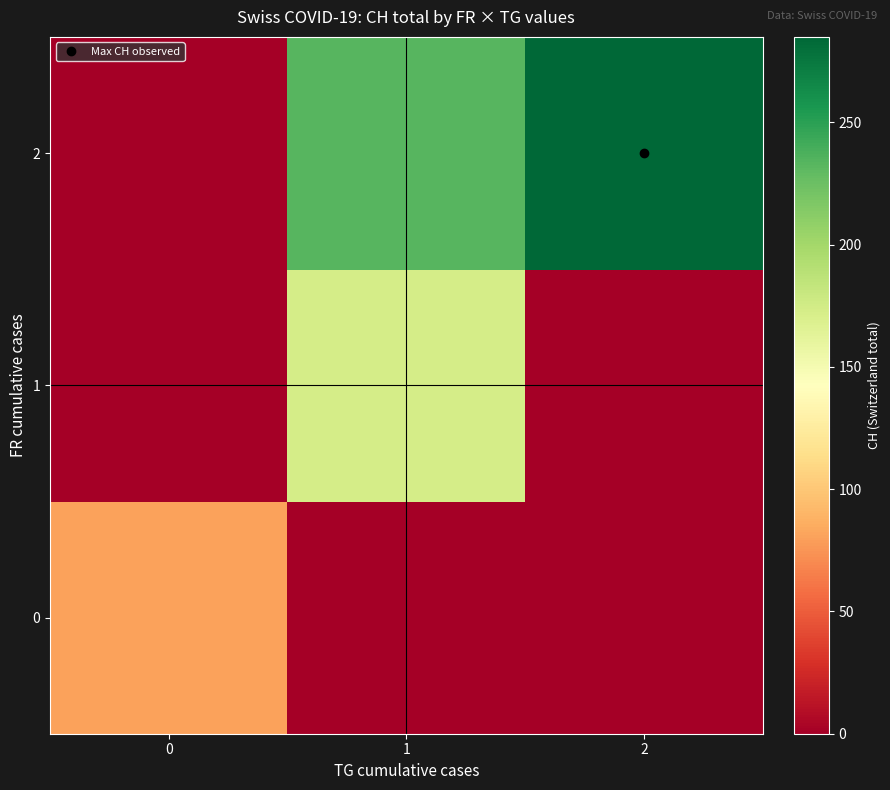

Reading left to right, what are all the values shown in this chart?

0: 0=81.0	1=0.0	2=0.0
1: 0=0.0	1=172.8	2=0.0
2: 0=0.0	1=233.5	2=285.0